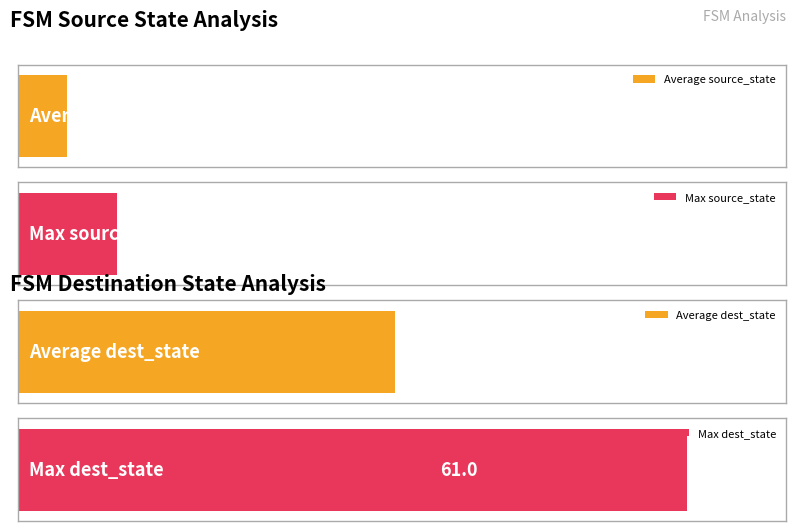

Which series has the widest spread of values?

destination_state